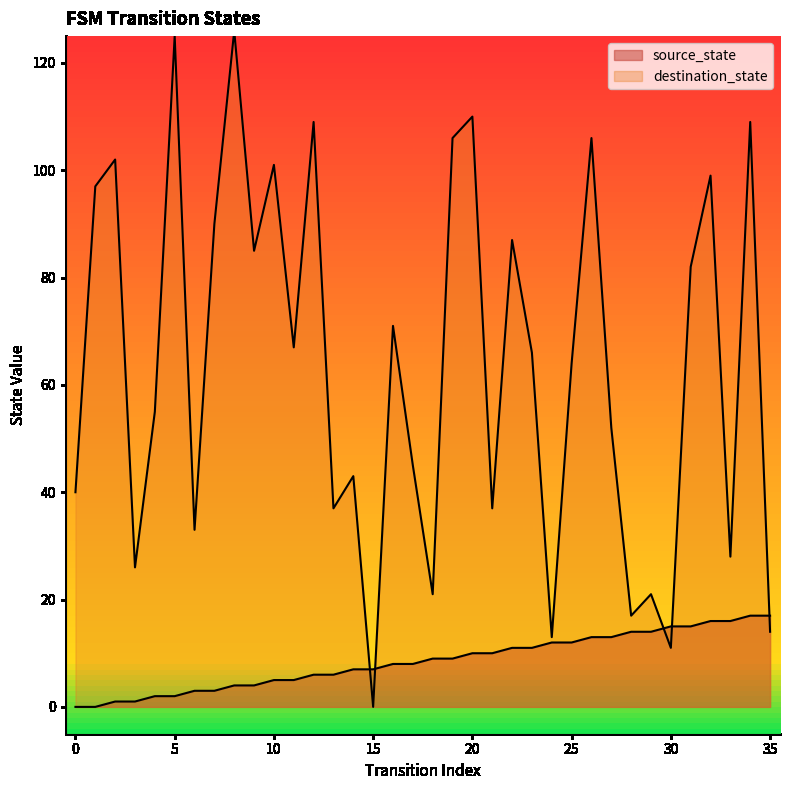

What is the maximum value shown in the chart?

126